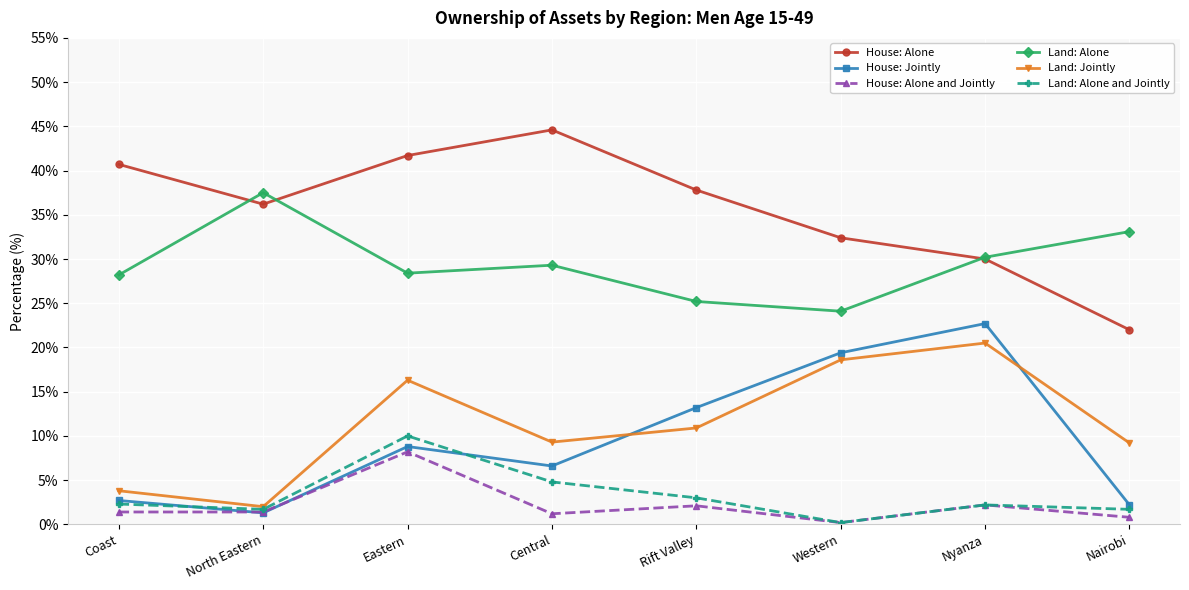

What are all the series names shown in the legend?

House: Alone, House: Jointly, House: Alone and Jointly, Land: Alone, Land: Jointly, Land: Alone and Jointly